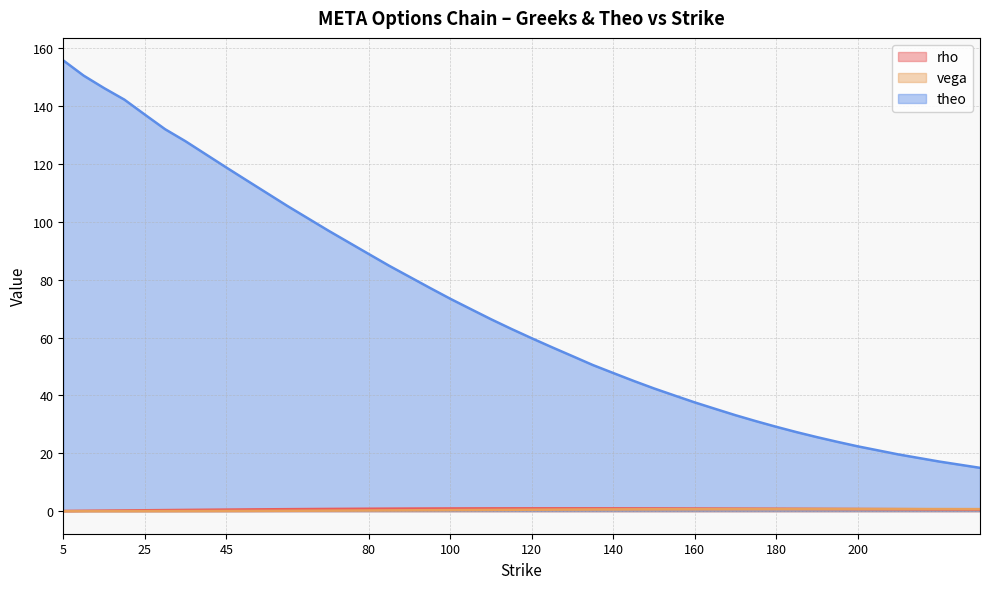

How many times do vega and rho cross each other?

1